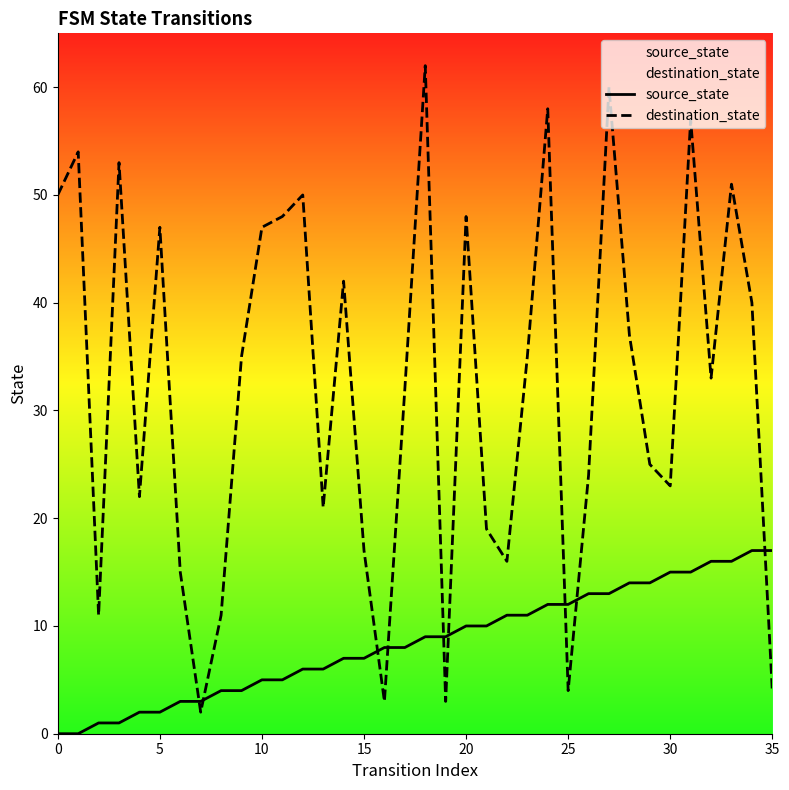

Which series ends up on top after the final intersection of destination_state and source_state?

source_state